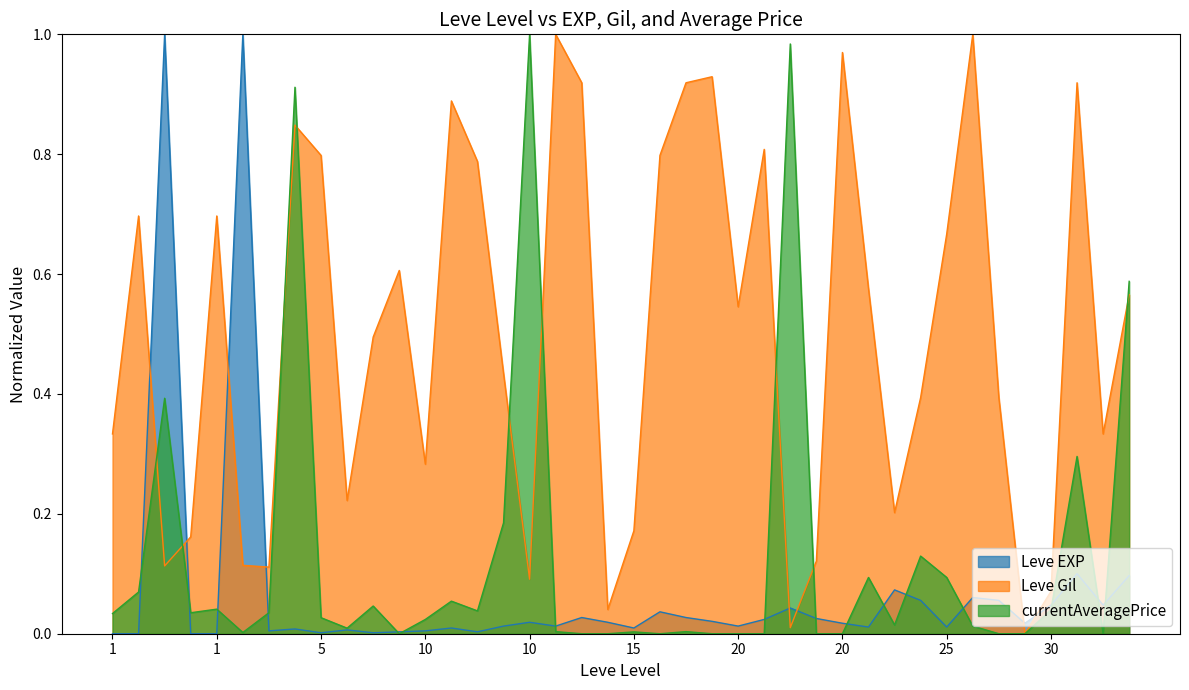

Which category has the highest value in the Leve Gil series?

10